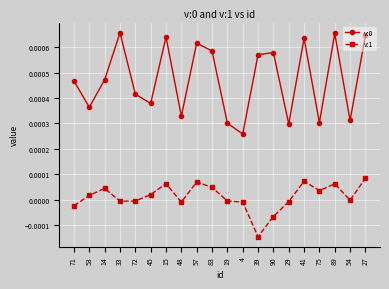

At which label does v:1 reach its minimum?

39